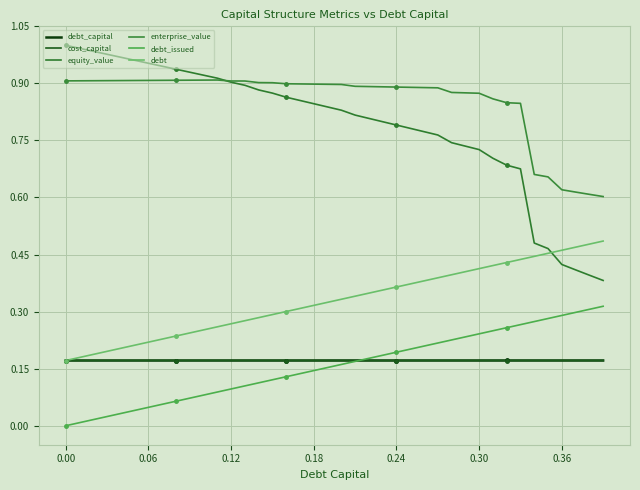

How many lines are shown in the chart?

6